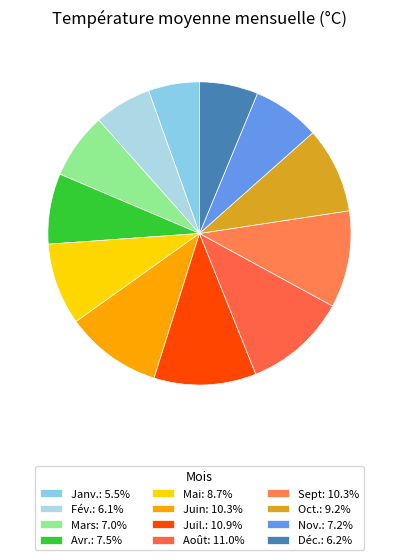

What percentage is the Sept slice, to the nearest percent?

10%